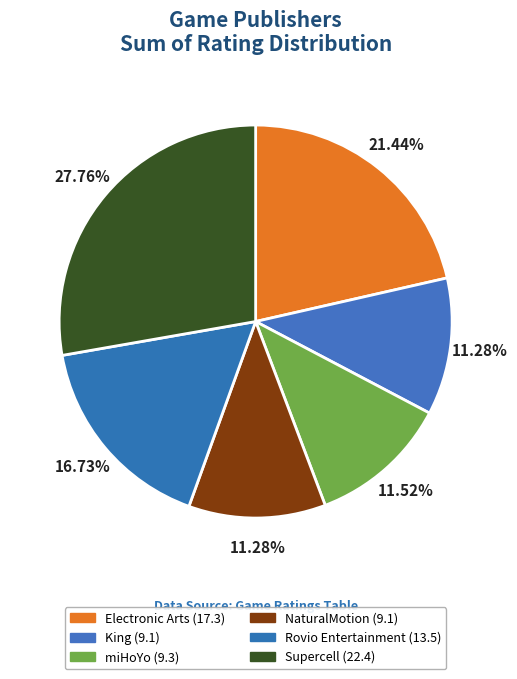

Does any single category account for the majority?

No